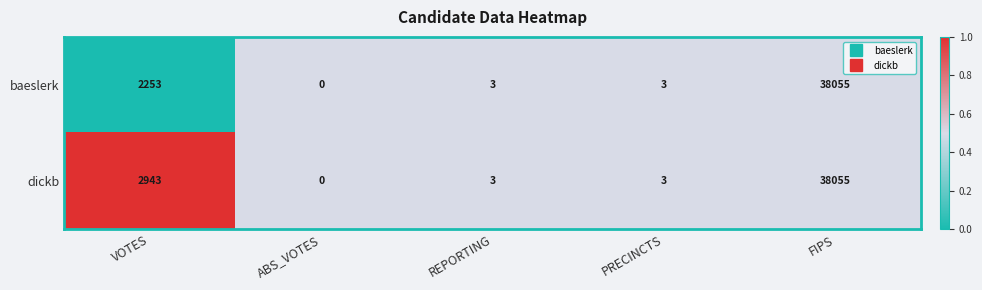

Is it true that baeslerk equals 13197 at ABS_VOTES?

False